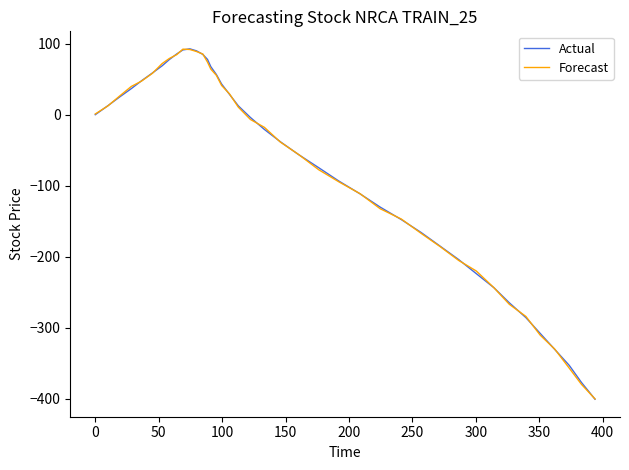

What is the minimum value shown in the chart?

-400.6